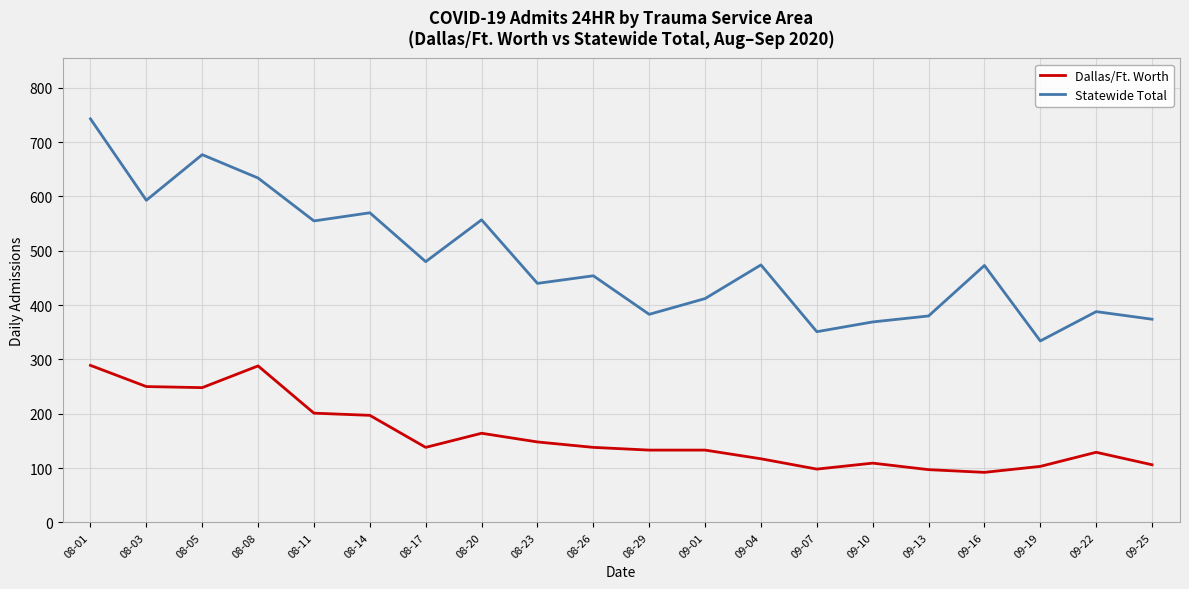

What is the greatest value displayed?

743